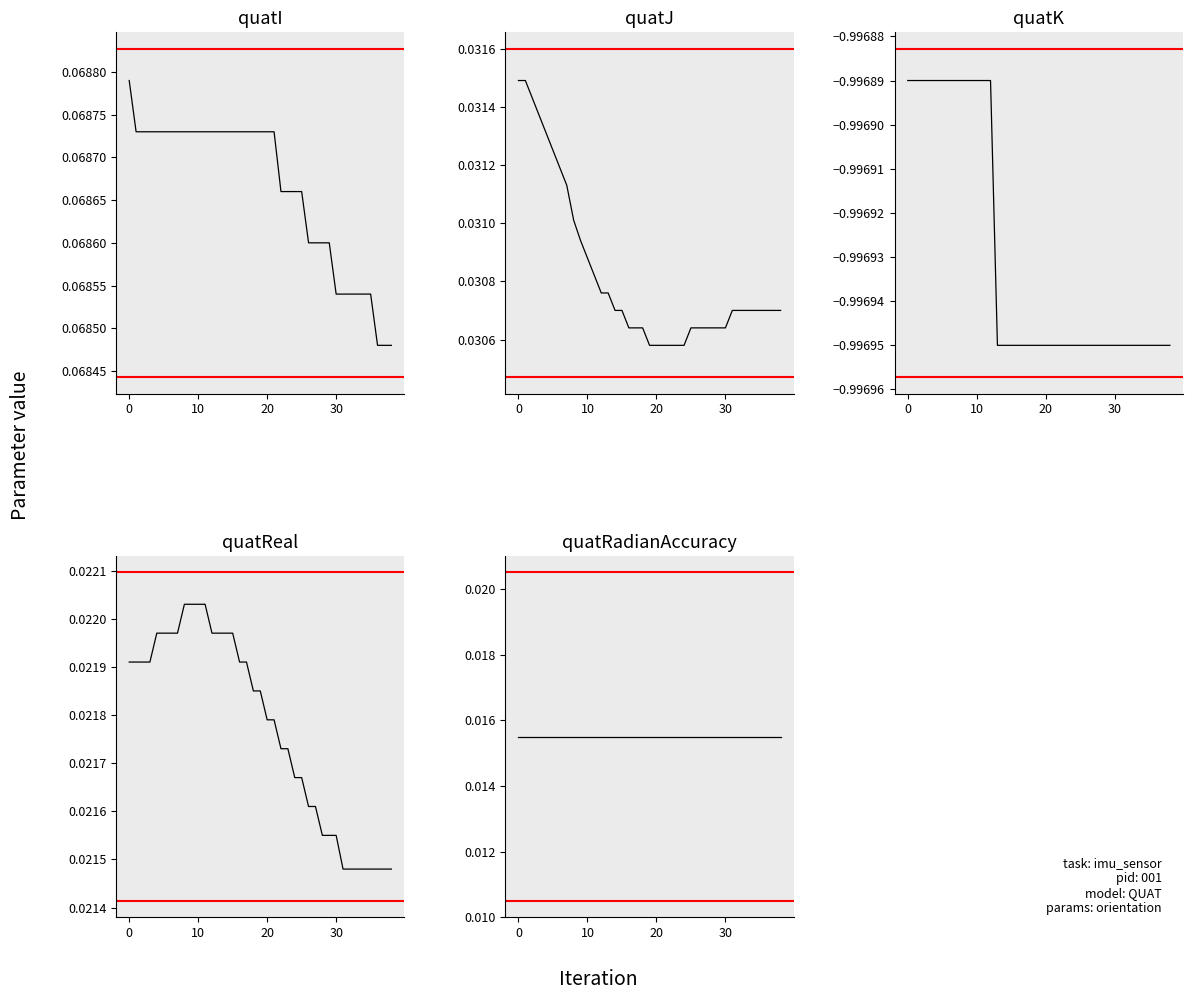

True or false: quatJ and quatI cross at least once.

False